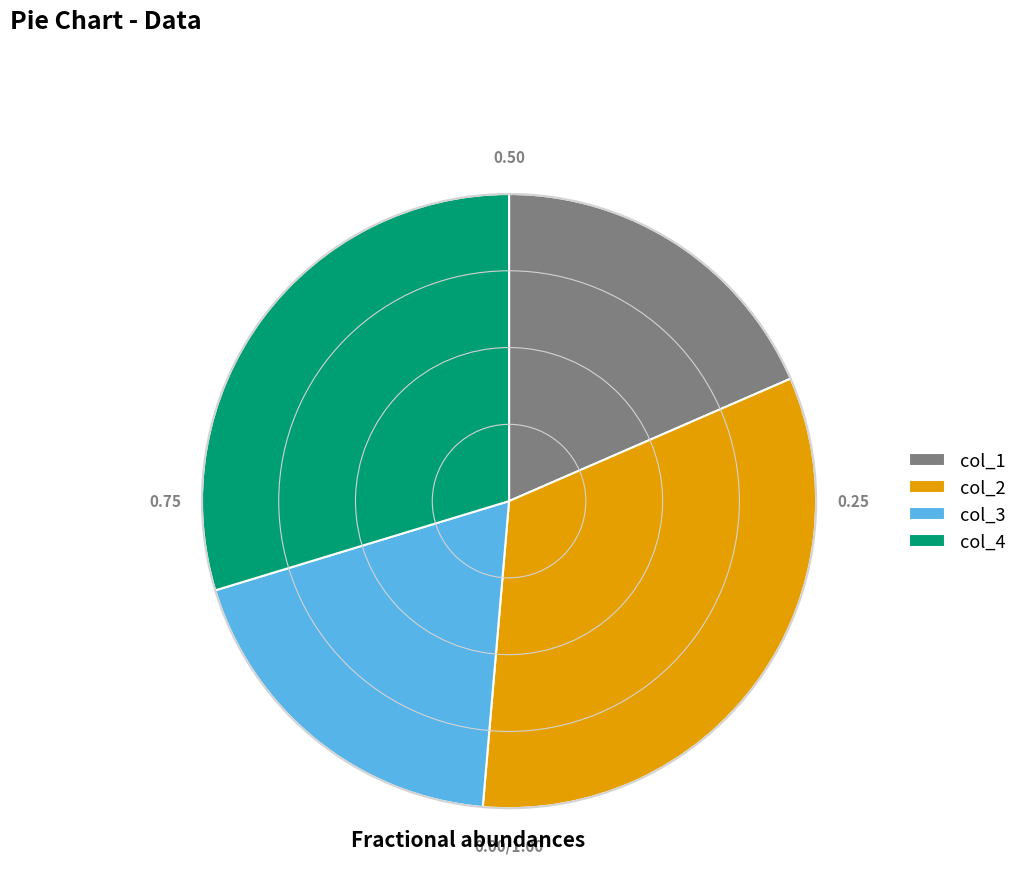

What is the ratio of the value at col_4 to the value at col_3?

1.6